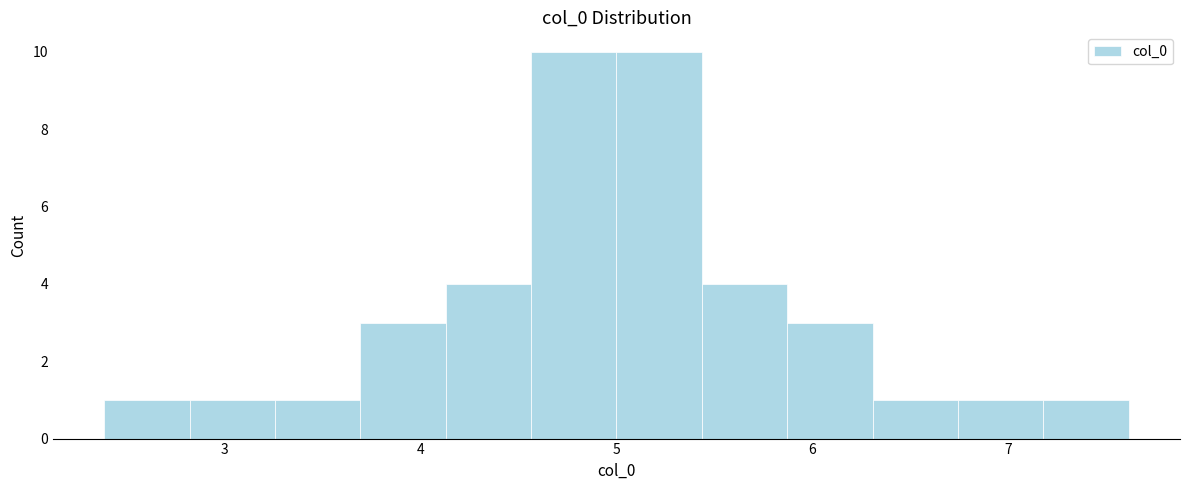

What is the height of the bar covering 5.0 to 5.4 on the x-axis? Neither the bar edges nor the heights are printed on the chart, so give them approximately, as read against the axes.

10